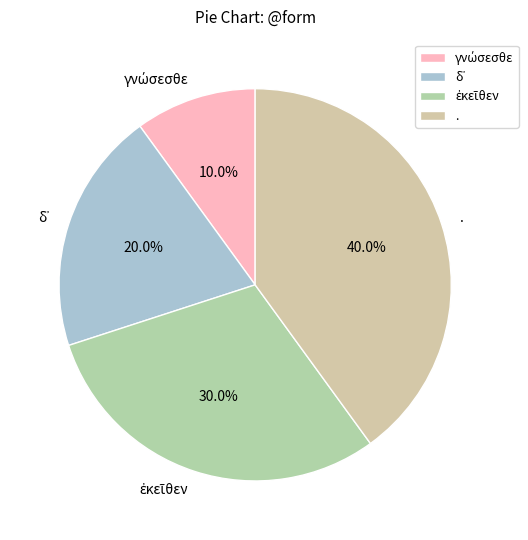

Which slice is the largest?

.